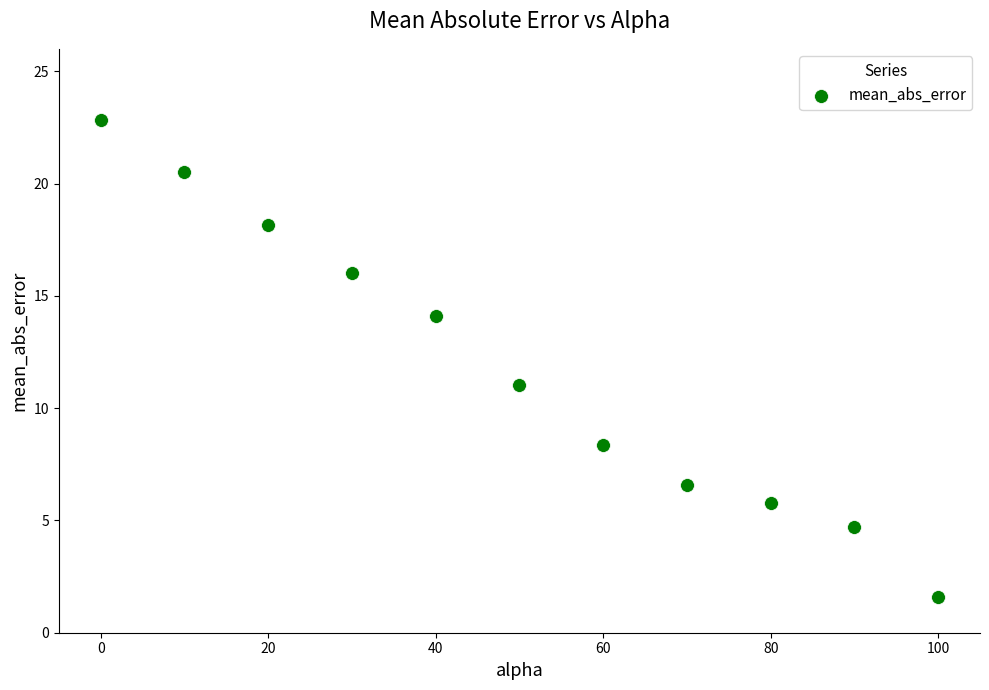

What is the range of X values (max minus min)?

100.0